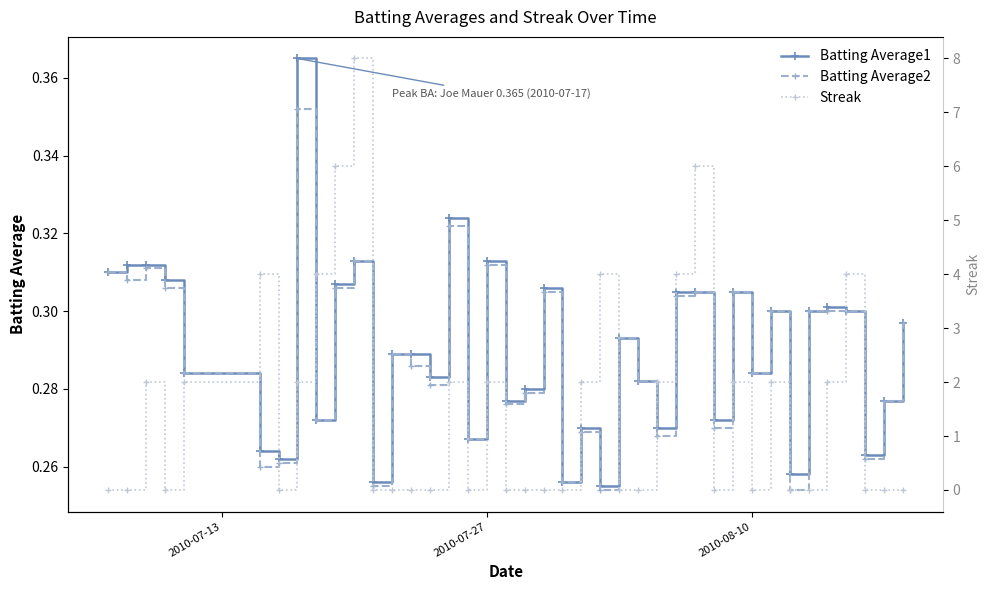

Which series has the largest total across all categories?

Streak